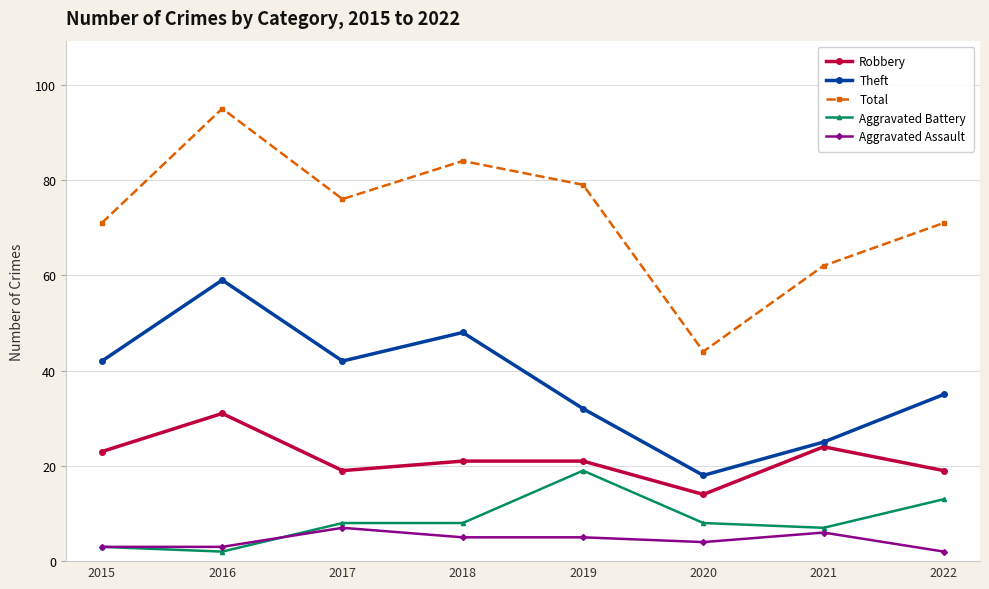

Rank the series at 2016 from lowest to highest value.

Aggravated Battery, Aggravated Assault, Robbery, Theft, Total